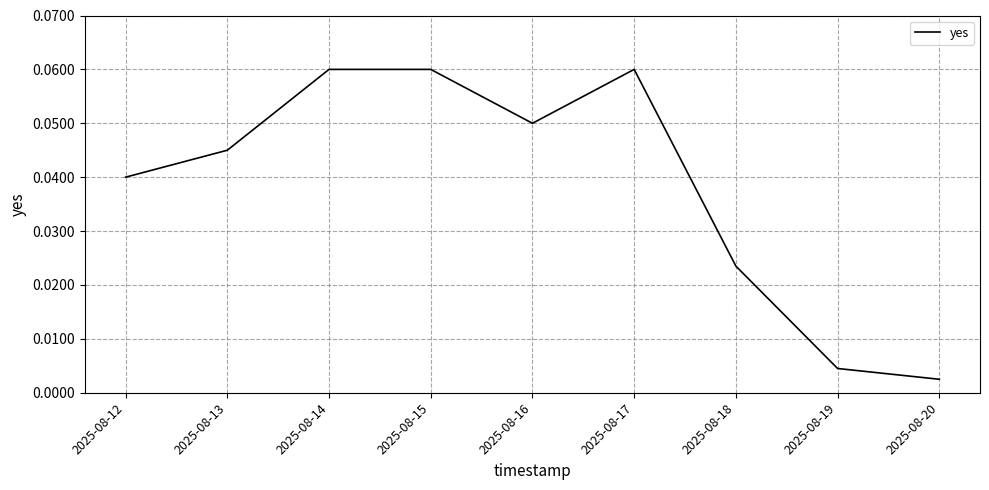

Which category has the lowest value across all series?

2025-08-20